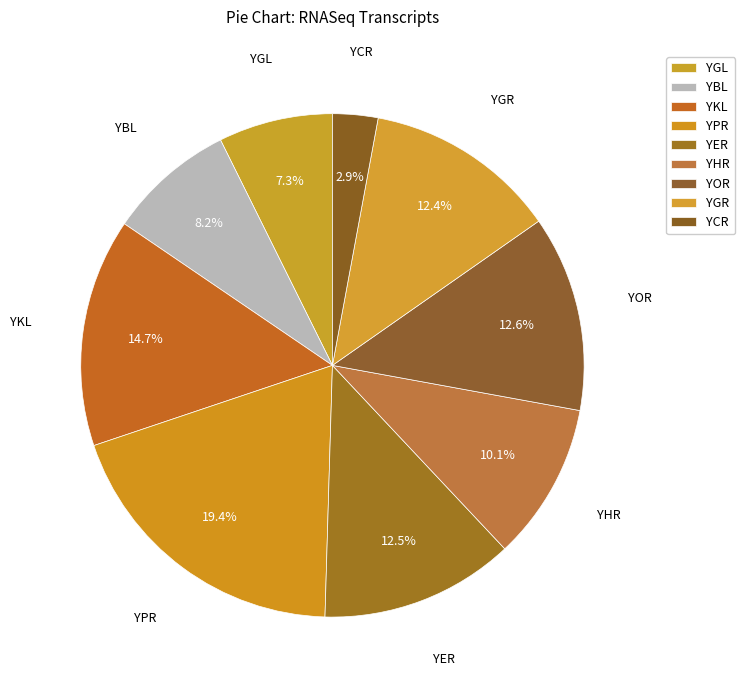

Which category has the smallest portion of the pie?

YCR101C.1